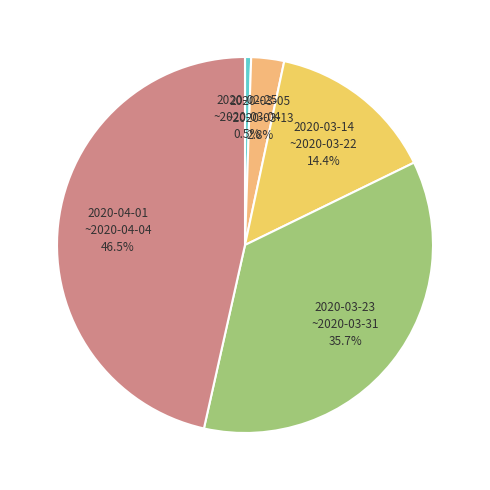

How many slices are in this pie chart?

5